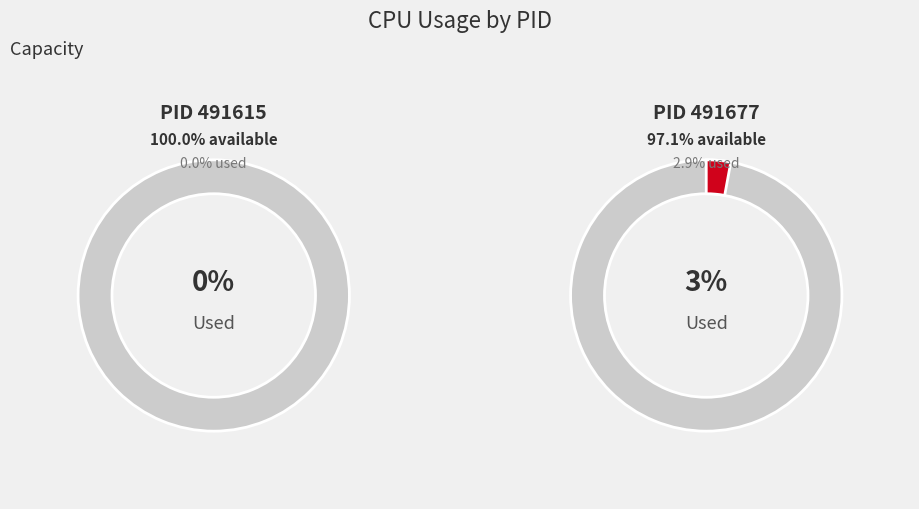

What percentage is NOT represented by 491615?

100.0%